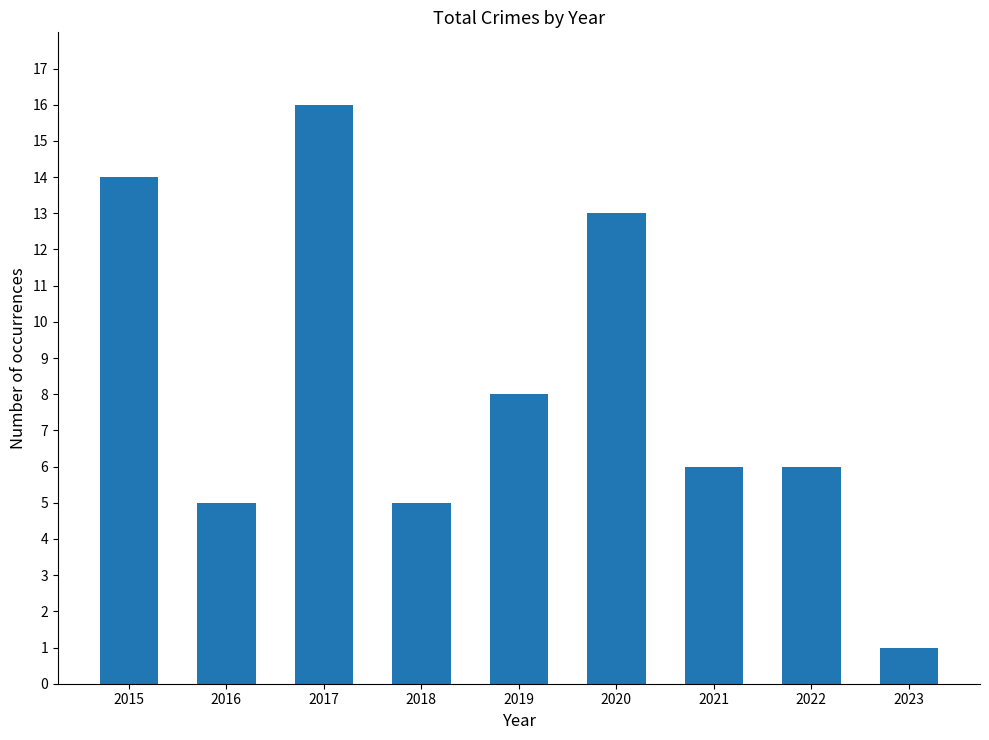

What is the sum of the values at 2018 and 2023?

6